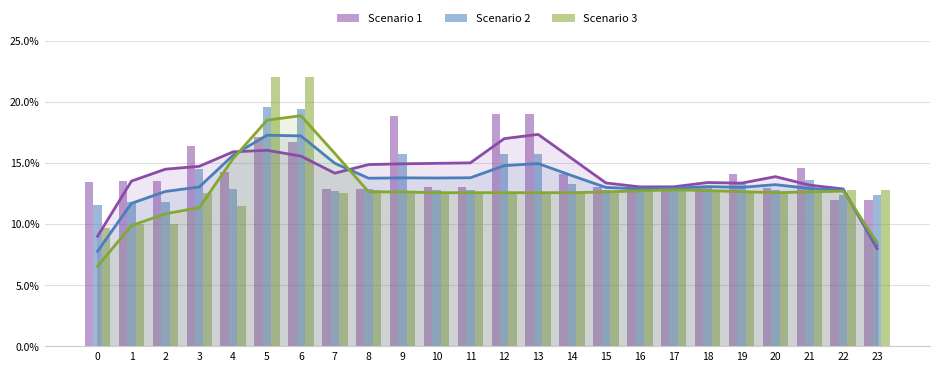

What is the sum of the Scenario 1 (trend) values at 5 and 15?

29.4